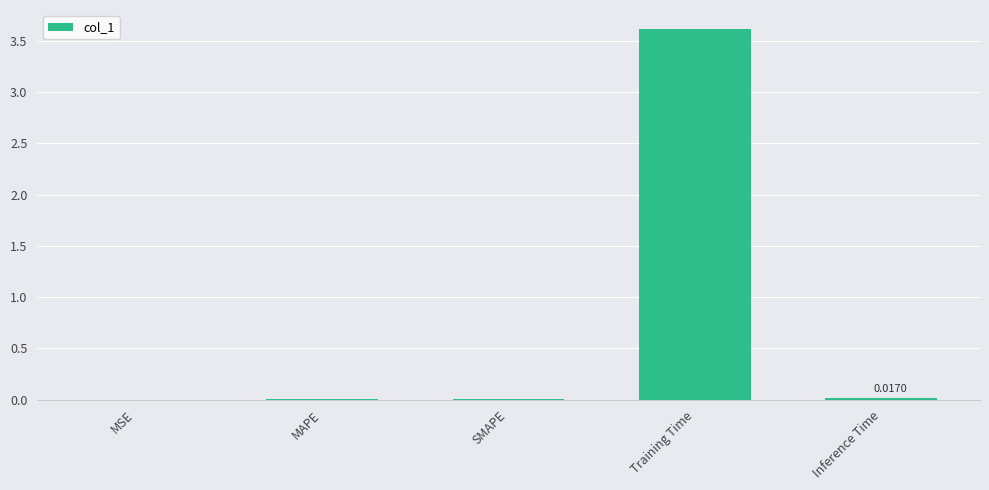

What is the maximum value shown in the chart?

3.6